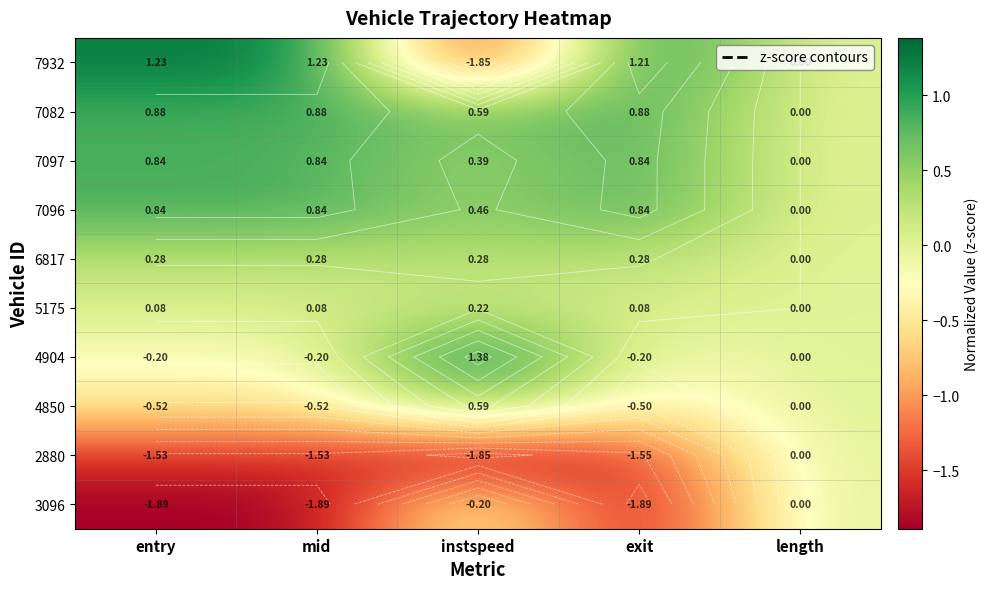

What is the minimum value for 4850?

-0.5